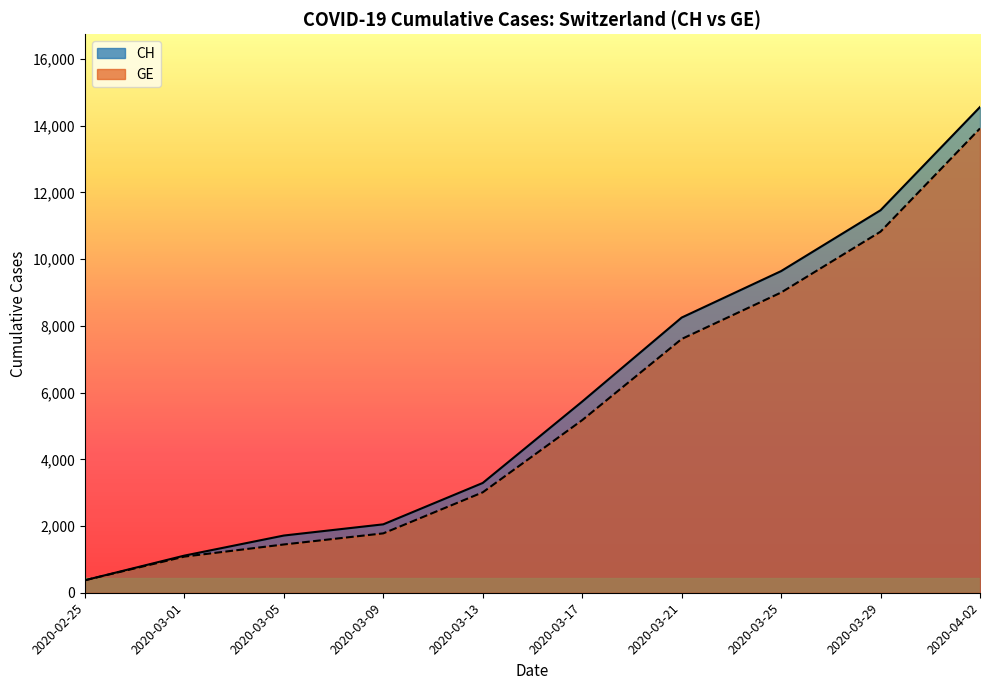

What is the difference between the maximum and second lowest values in the GE series?

12836